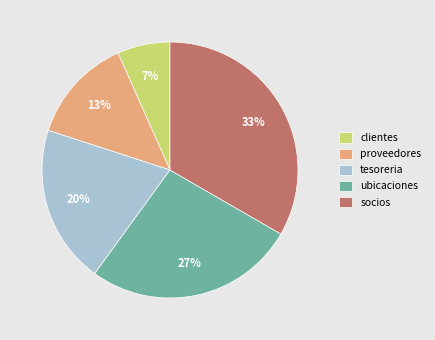

Approximately how many times larger is the value at proveedores compared to ubicaciones?

0.5